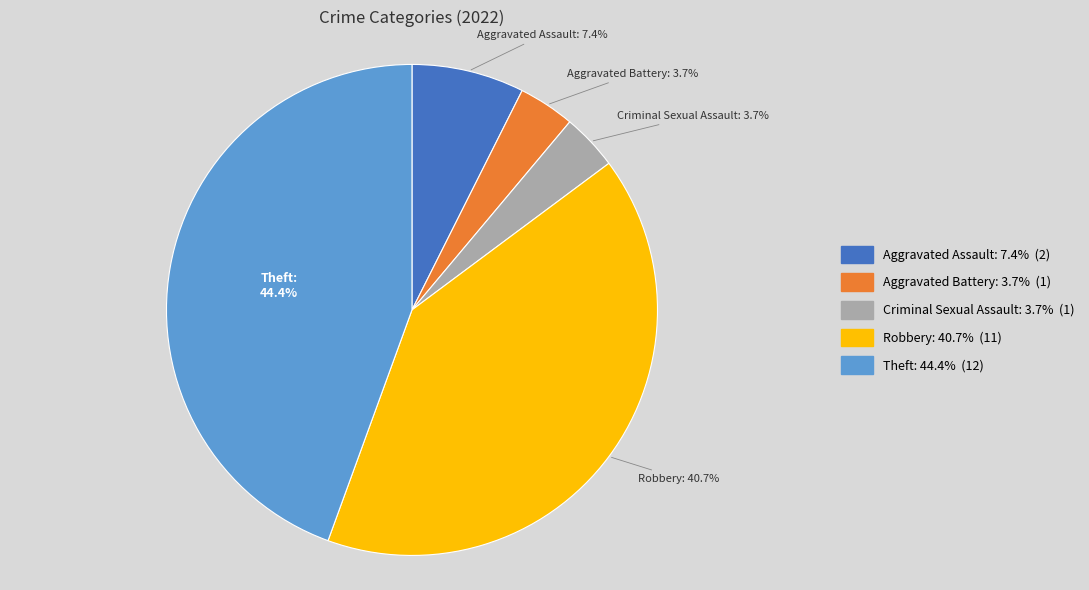

Between Theft and Robbery, which is larger?

Theft